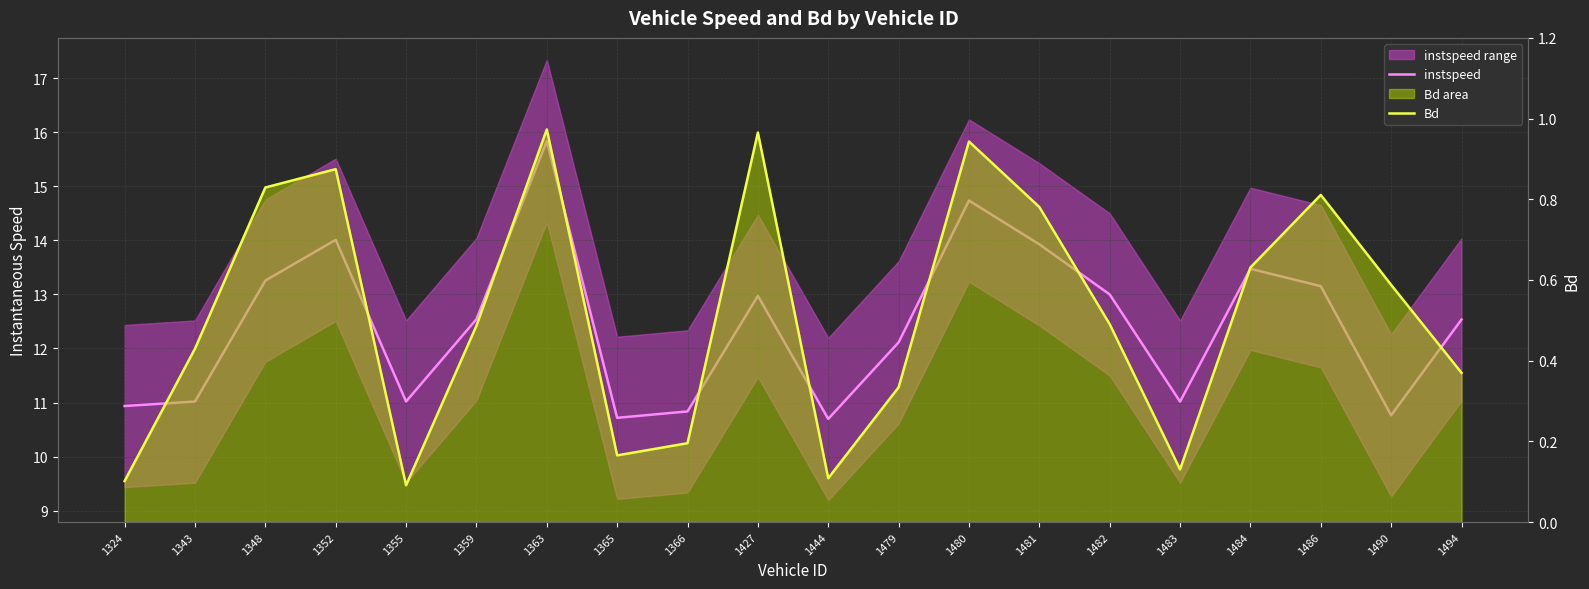

Where is Bd nearest to the value 0?

1355